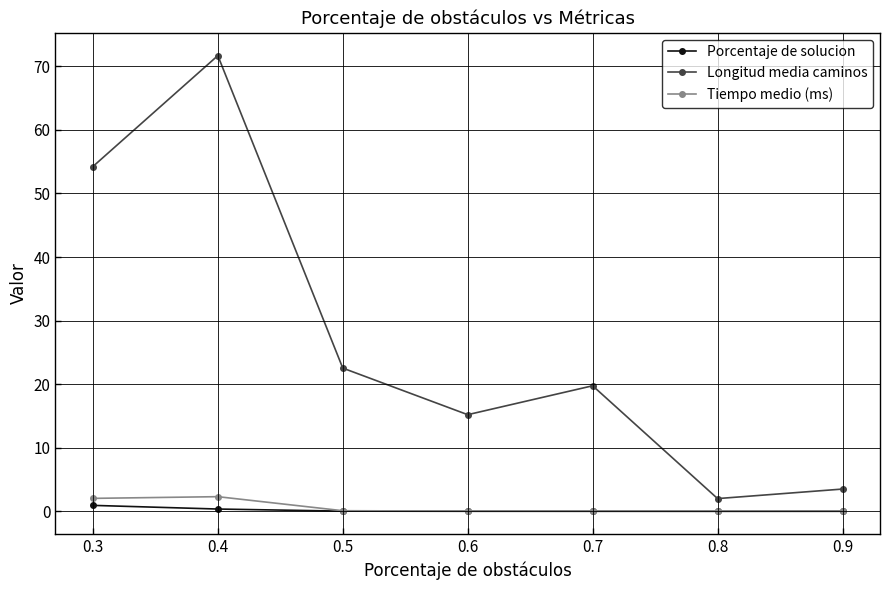

List the labels in order of Longitud media caminos value, smallest first.

0.8, 0.9, 0.6, 0.7, 0.5, 0.3, 0.4